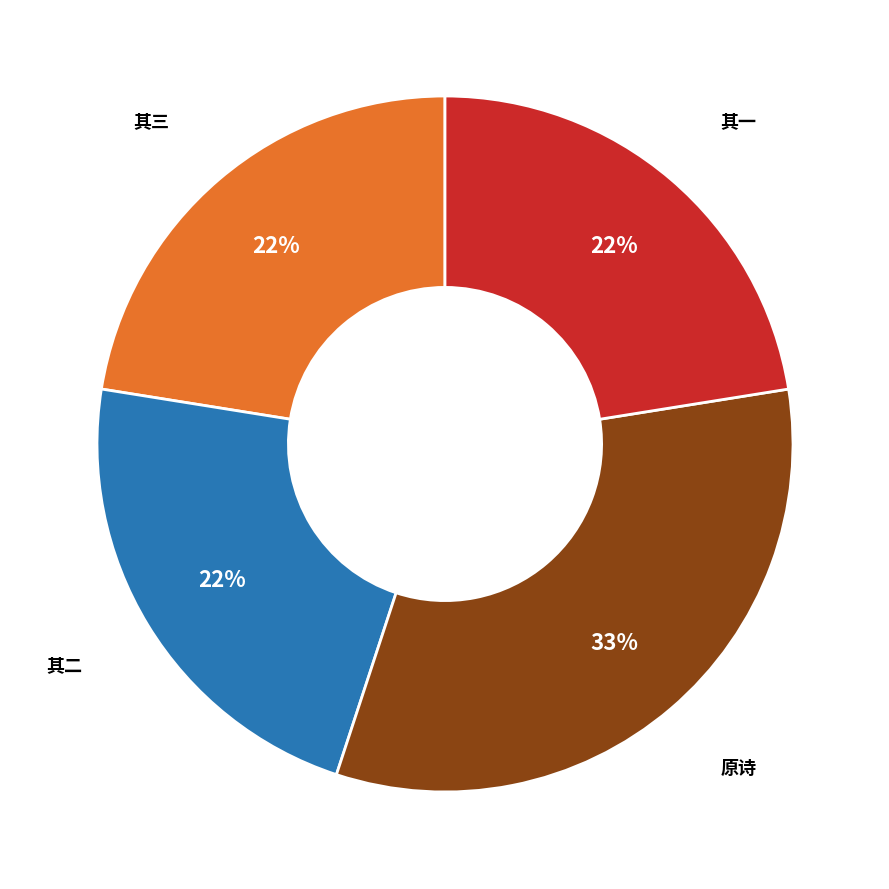

Is there a majority slice in this chart?

No